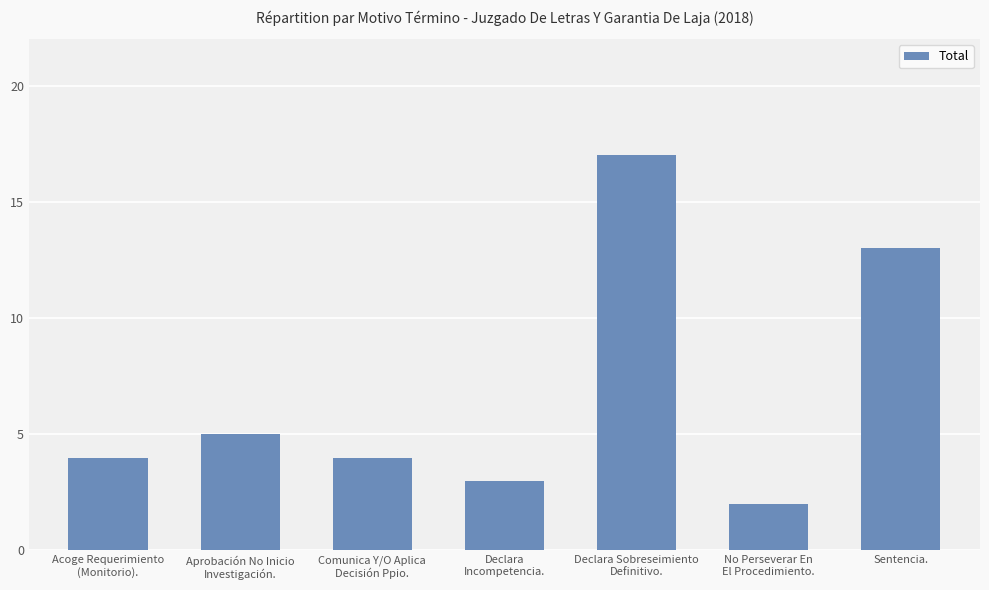

What is the sum of all values?

48